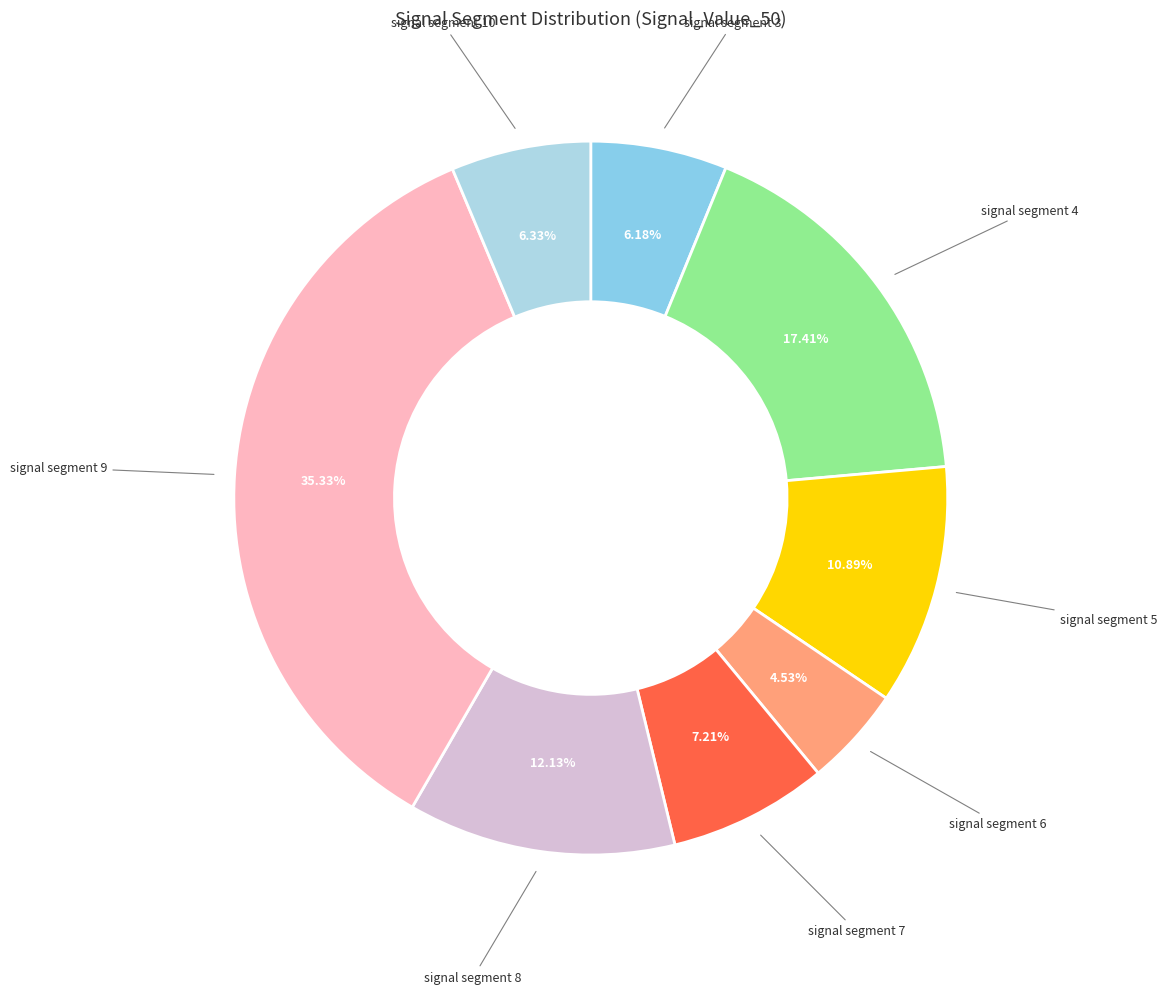

How many slices are in this pie chart?

8